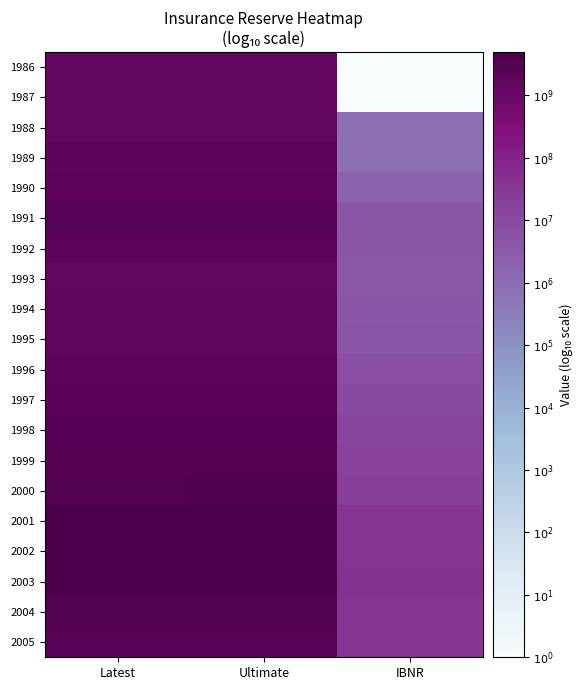

Reading left to right, what are all the values shown in this chart?

1986: Latest=9.1	Ultimate=9.1	IBNR=0.0
1987: Latest=9.2	Ultimate=9.2	IBNR=0.0
1988: Latest=9.2	Ultimate=9.2	IBNR=5.9
1989: Latest=9.3	Ultimate=9.3	IBNR=6.0
1990: Latest=9.3	Ultimate=9.3	IBNR=6.3
1991: Latest=9.4	Ultimate=9.4	IBNR=6.6
1992: Latest=9.3	Ultimate=9.3	IBNR=6.6
1993: Latest=9.2	Ultimate=9.2	IBNR=6.6
1994: Latest=9.2	Ultimate=9.2	IBNR=6.7
1995: Latest=9.2	Ultimate=9.2	IBNR=6.7
1996: Latest=9.3	Ultimate=9.3	IBNR=6.9
1997: Latest=9.4	Ultimate=9.4	IBNR=7.0
1998: Latest=9.4	Ultimate=9.5	IBNR=7.1
1999: Latest=9.5	Ultimate=9.5	IBNR=7.2
2000: Latest=9.5	Ultimate=9.5	IBNR=7.3
2001: Latest=9.7	Ultimate=9.7	IBNR=7.5
2002: Latest=9.7	Ultimate=9.7	IBNR=7.6
2003: Latest=9.7	Ultimate=9.7	IBNR=7.6
2004: Latest=9.5	Ultimate=9.5	IBNR=7.6
2005: Latest=9.4	Ultimate=9.4	IBNR=7.5